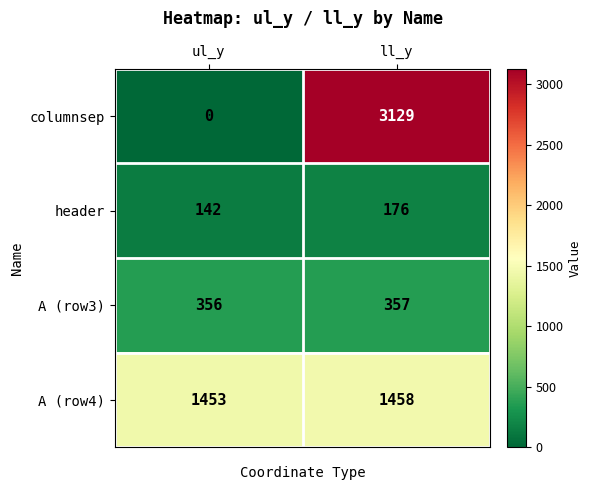

At which category is the sum across all series the highest?

ll_y